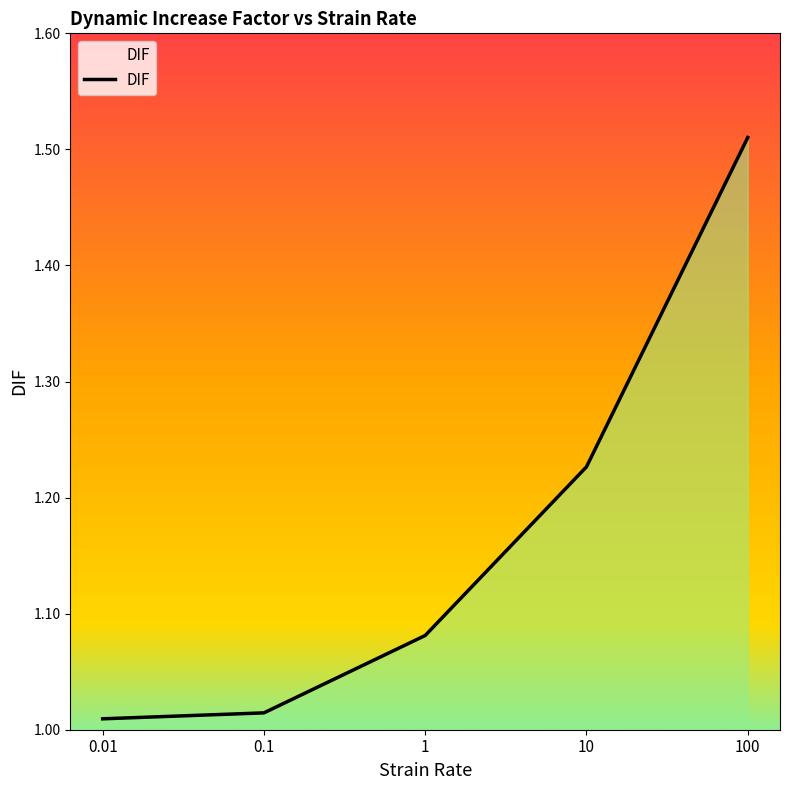

List the labels in order of value, smallest first.

0.01, 0.1, 1, 10, 100